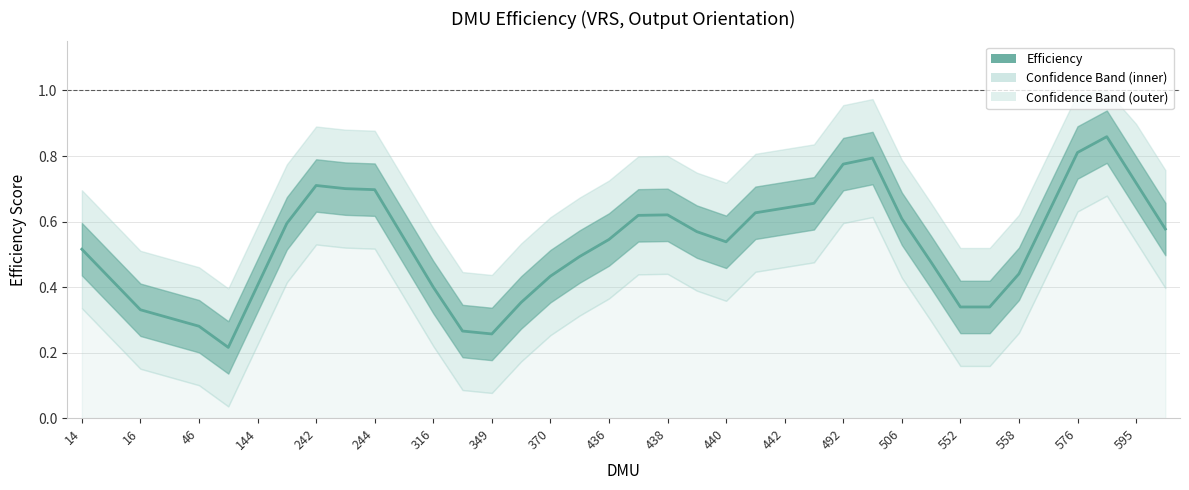

What is the difference between the maximum and second lowest values?

0.6